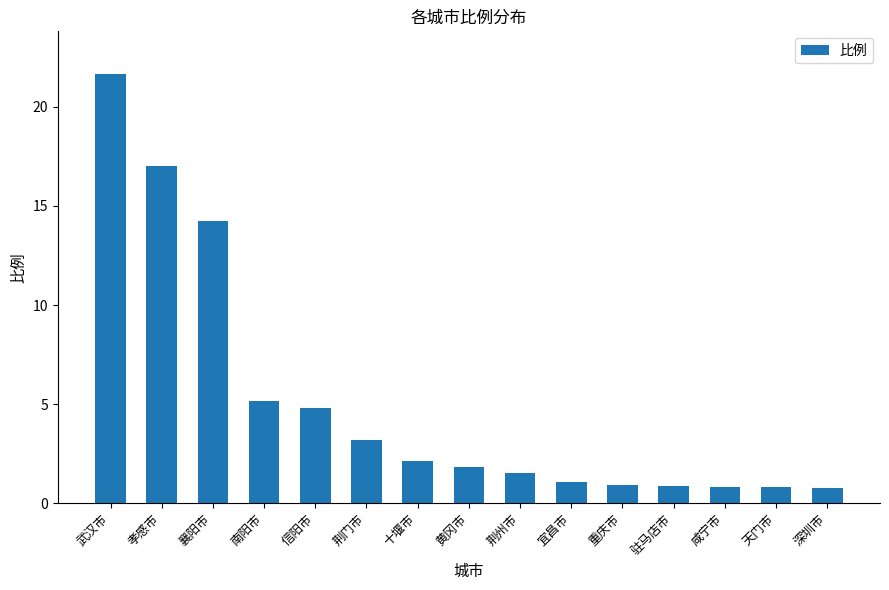

At which category does the chart reach its peak across all series?

武汉市